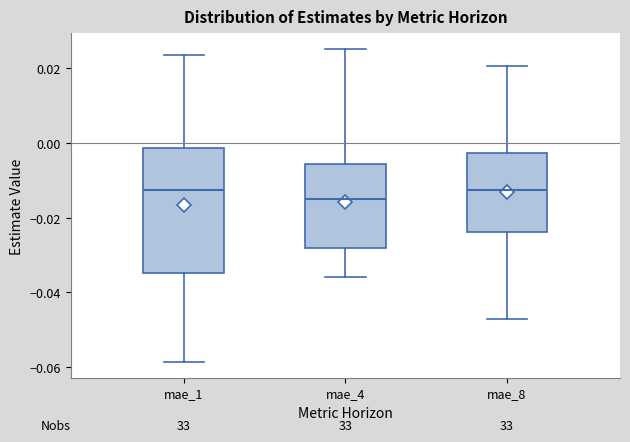

Reading left to right, transcribe this box plot: for each box, give where its median line is, the range the box spans, and where its two whiskers end, as read against the y-axis. The values are not printed on the chart, so give them approximately, as read against the axis.

mae_1: median -0.012, box -0.034 to -0.002, whiskers -0.058 to 0.024
mae_4: median -0.014, box -0.028 to -0.006, whiskers -0.036 to 0.026
mae_8: median -0.012, box -0.024 to -0.002, whiskers -0.048 to 0.020